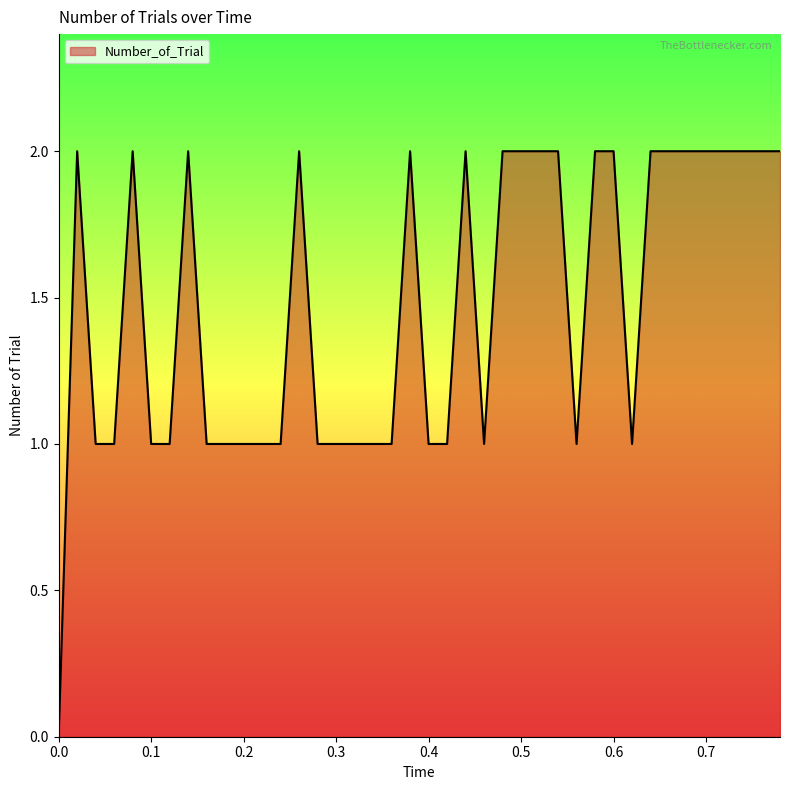

What is the label of the 27th point from the right?

0.26